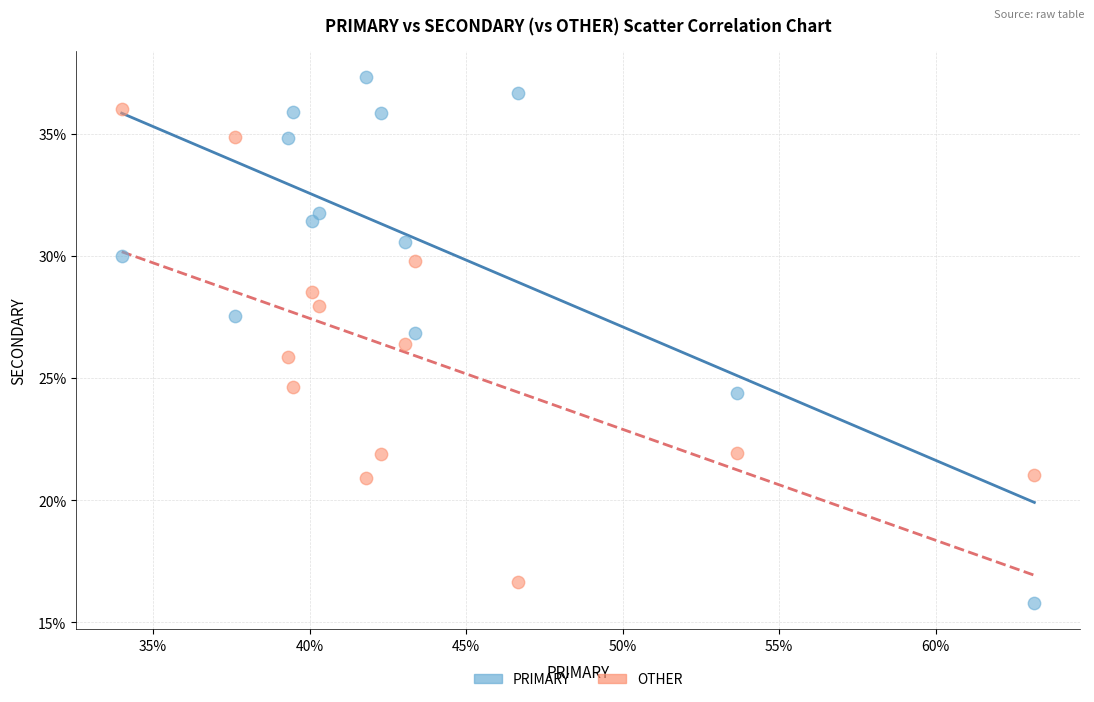

What are all the series names shown in the legend?

PRIMARY, OTHER